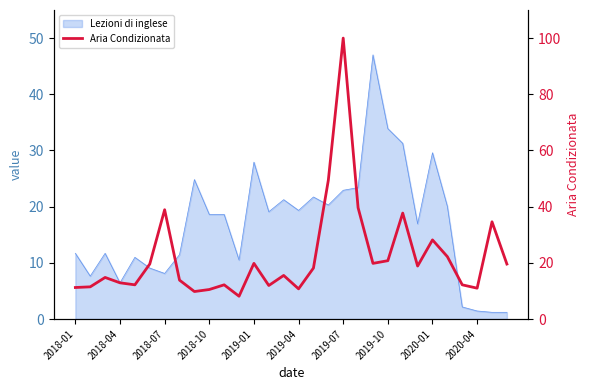

What is the greatest value displayed?

100.0